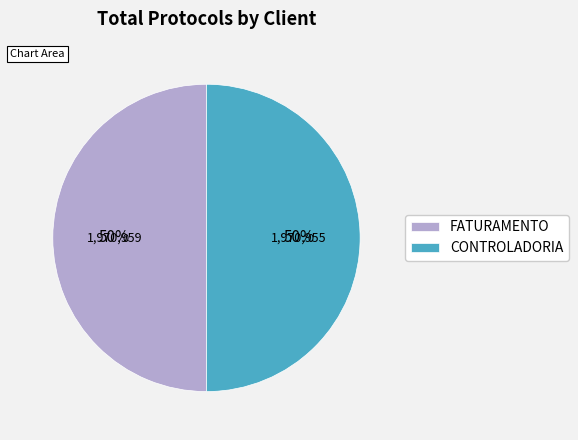

What percentage is the CONTROLADORIA slice, to the nearest percent?

50%